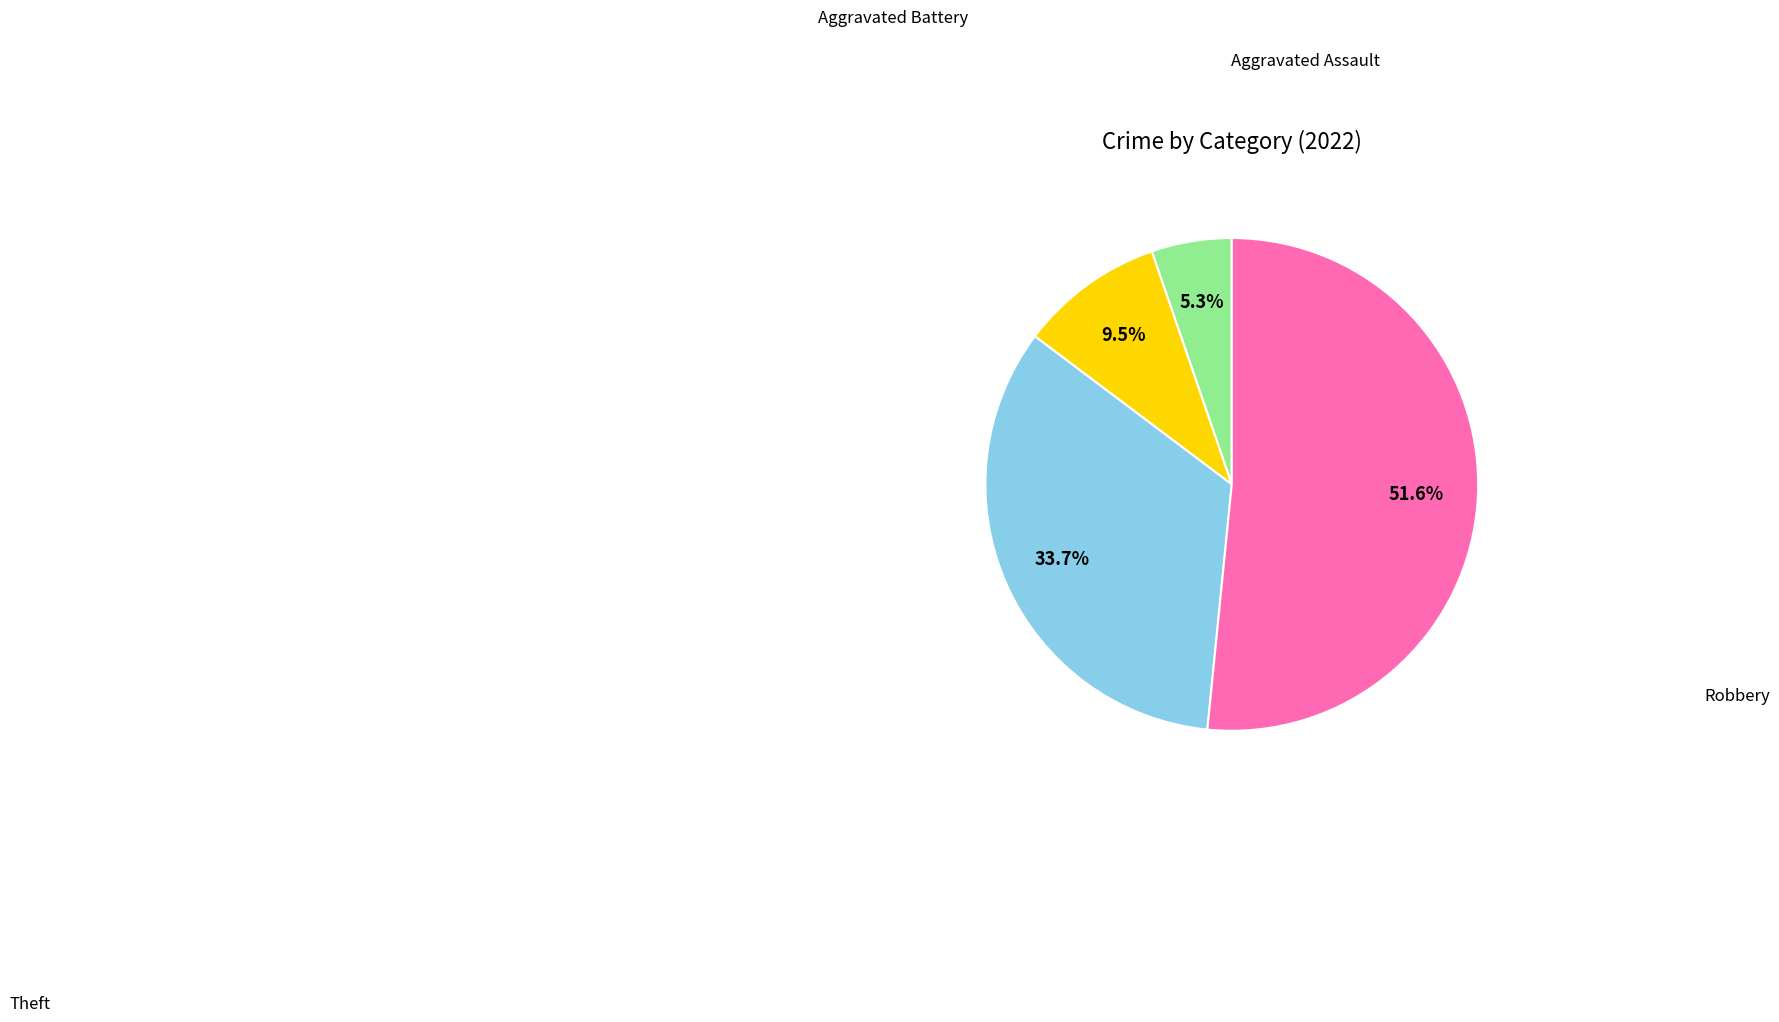

Does any single category account for the majority?

Yes